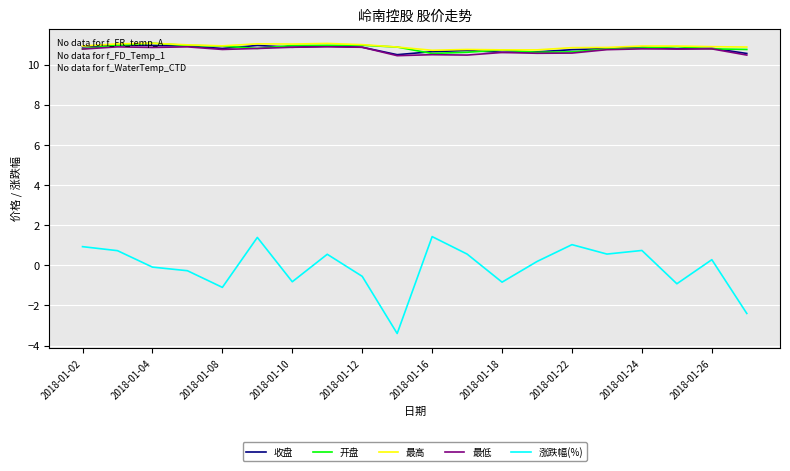

True or false: 涨跌幅(%) and 收盘 intersect in this chart.

False